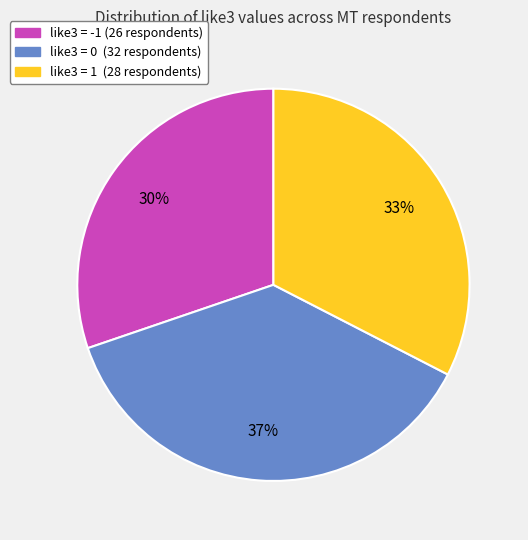

What is the largest slice in the pie chart?

like3 = 0